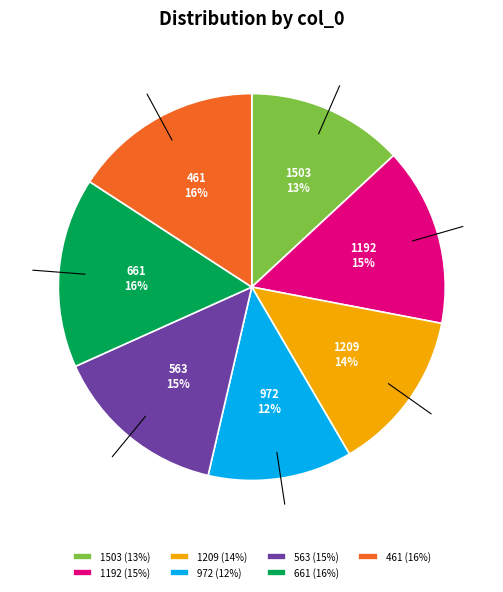

To the nearest percent, what is the difference between the 1503 (13%) and 972 (12%) slice percentages?

1%